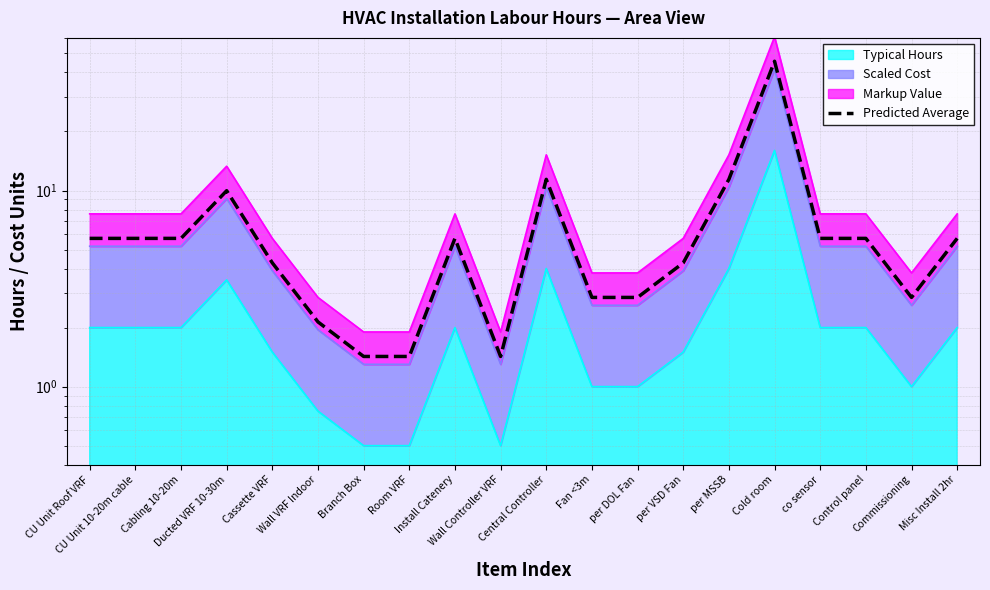

Rank the categories by value from highest to lowest.

Cold room, Central Controller, per MSSB, Ducted VRF 10-30m, CU Unit Roof VRF, CU Unit 10-20m cable, Cabling 10-20m, Install Catenery, co sensor, Control panel, Misc Install 2hr, Cassette VRF, per VSD Fan, Fan <3m, per DOL Fan, Commissioning, Wall VRF Indoor, Branch Box, Room VRF, Wall Controller VRF